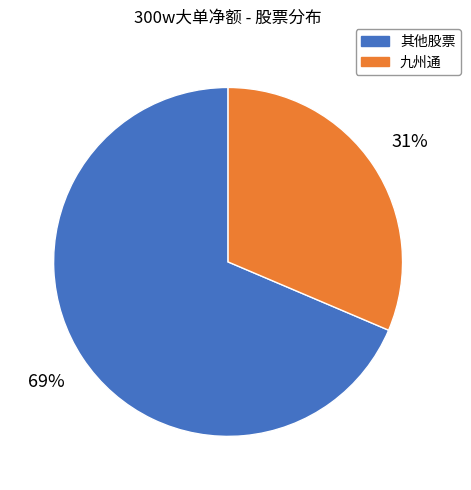

What is the largest slice in the pie chart?

其他股票